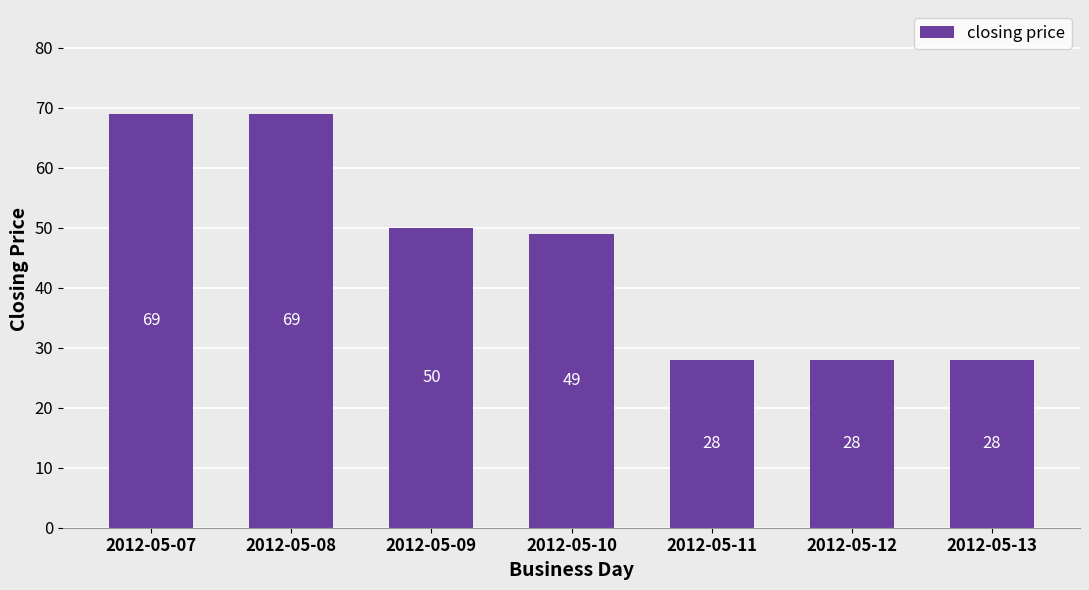

What is the average value?

46